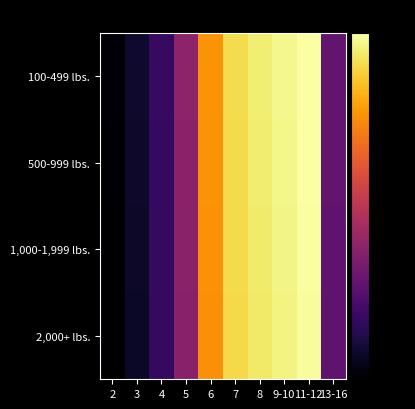

Which series has the largest total across all categories?

100-499 lbs.